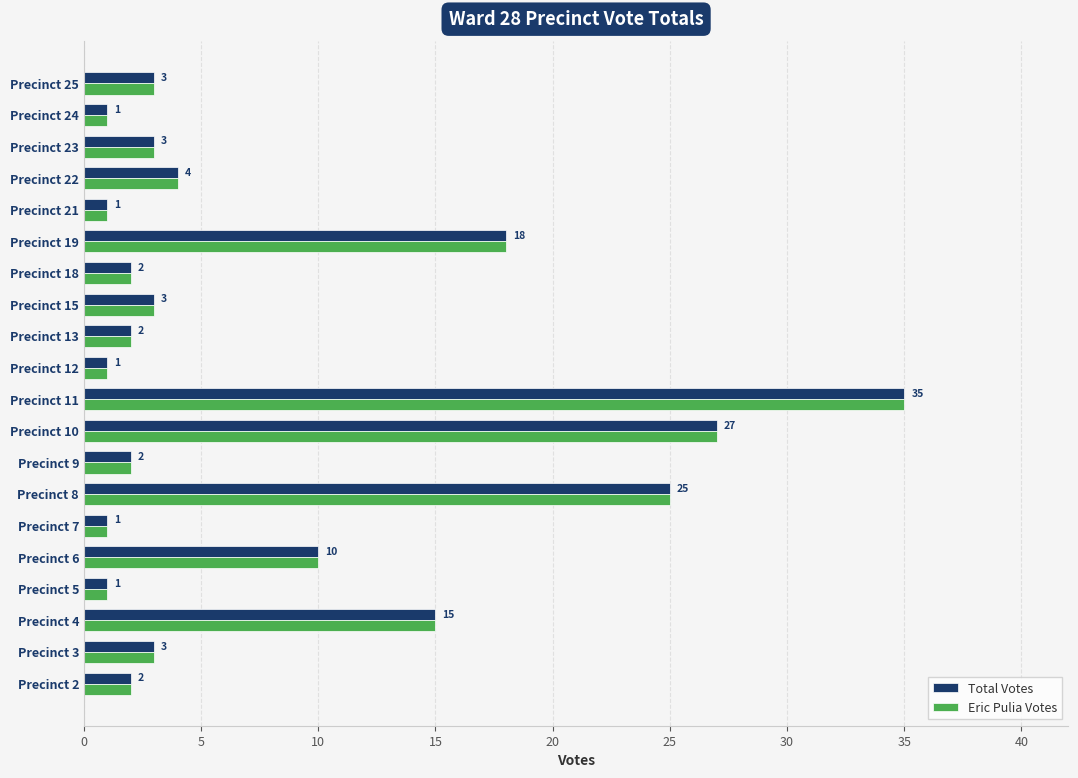

What is the maximum value for Total Votes?

35